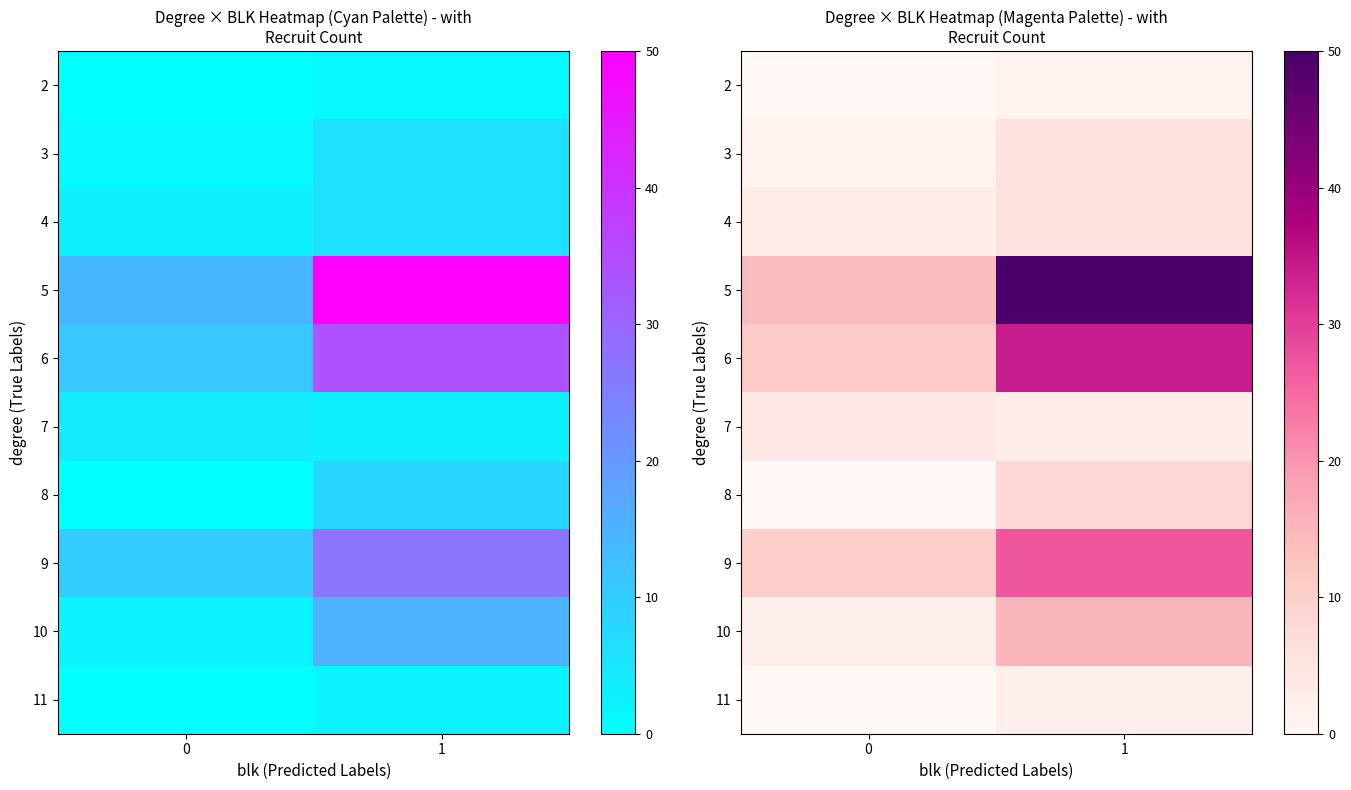

Count the 10 values in the range 2 to 15.

2